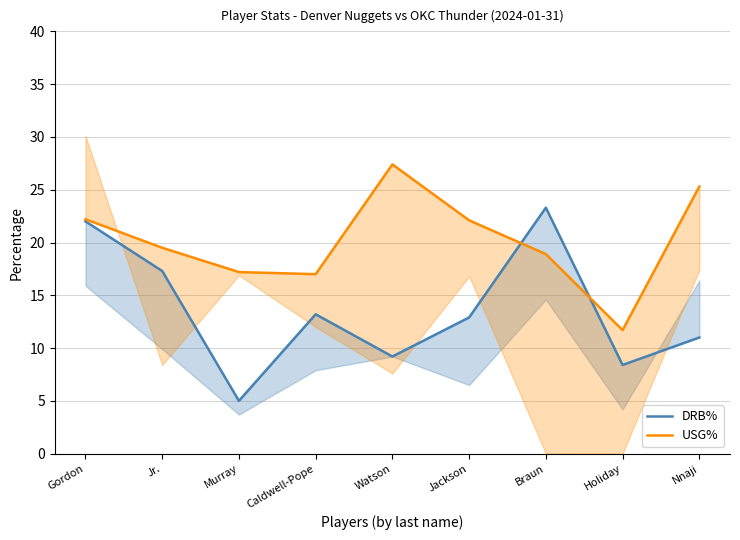

What is the spread (max minus min) of values at Holiday?

3.3